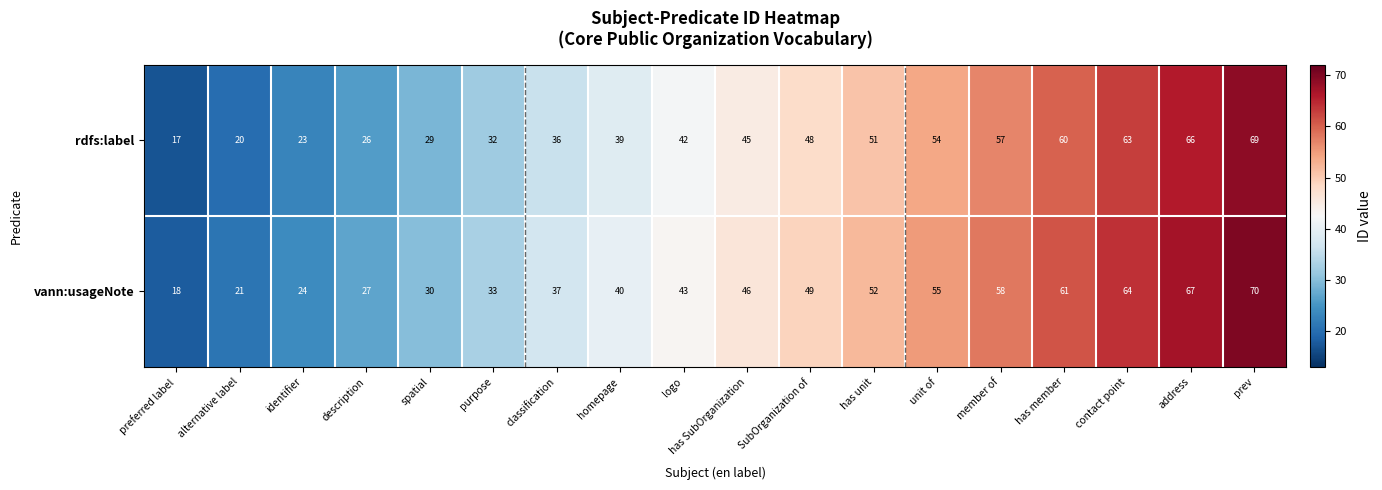

Rank the series at prev from lowest to highest value.

rdfs:label, vann:usageNote